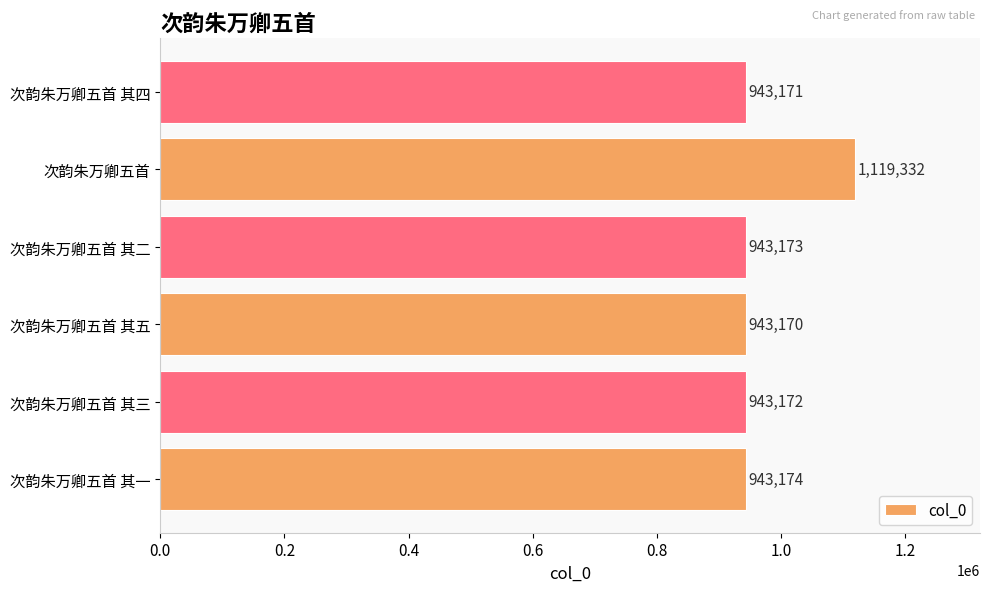

What is the change in value from 次韵朱万卿五首 其五 to 次韵朱万卿五首 其二?

+3